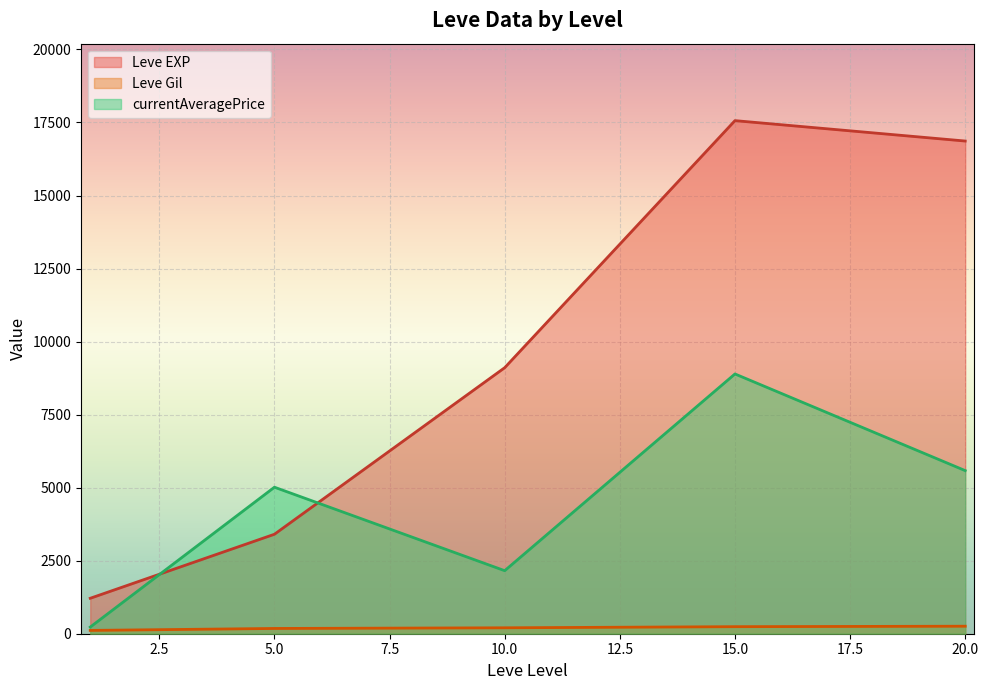

Rank the series by their maximum value, from lowest to highest.

Leve Gil, currentAveragePrice, Leve EXP